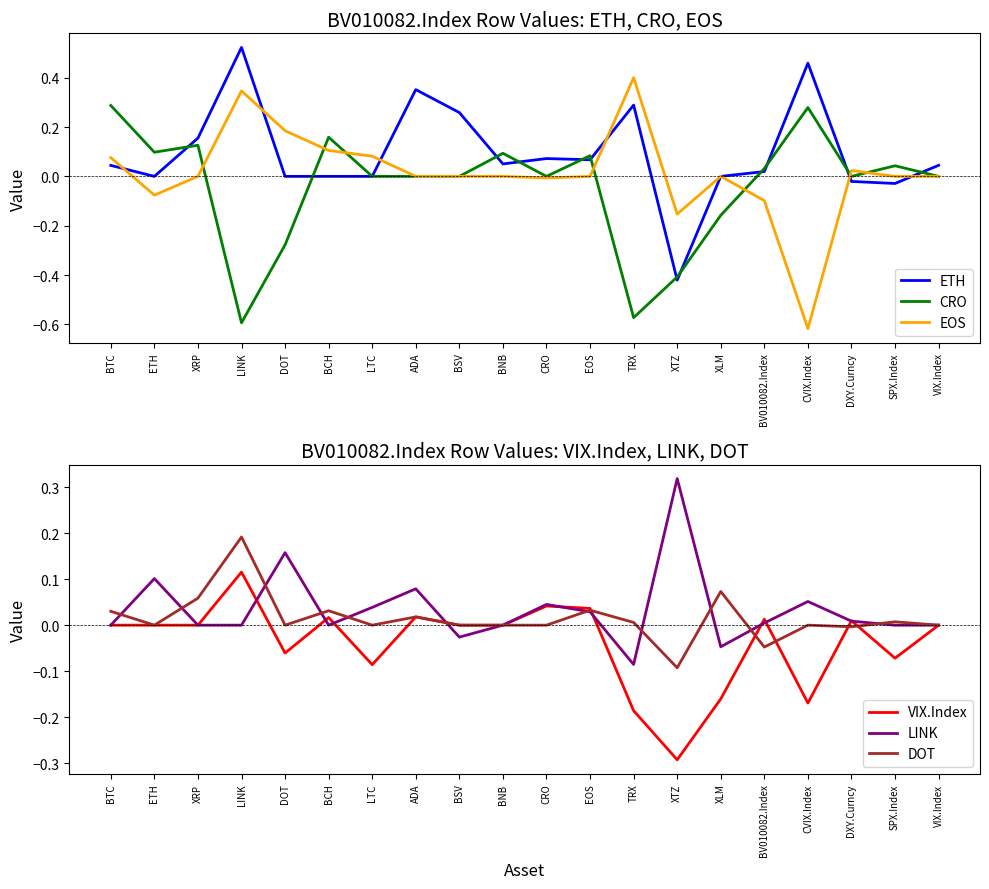

Is the value of LINK at VIX.Index greater than the value of CRO at XLM?

Yes